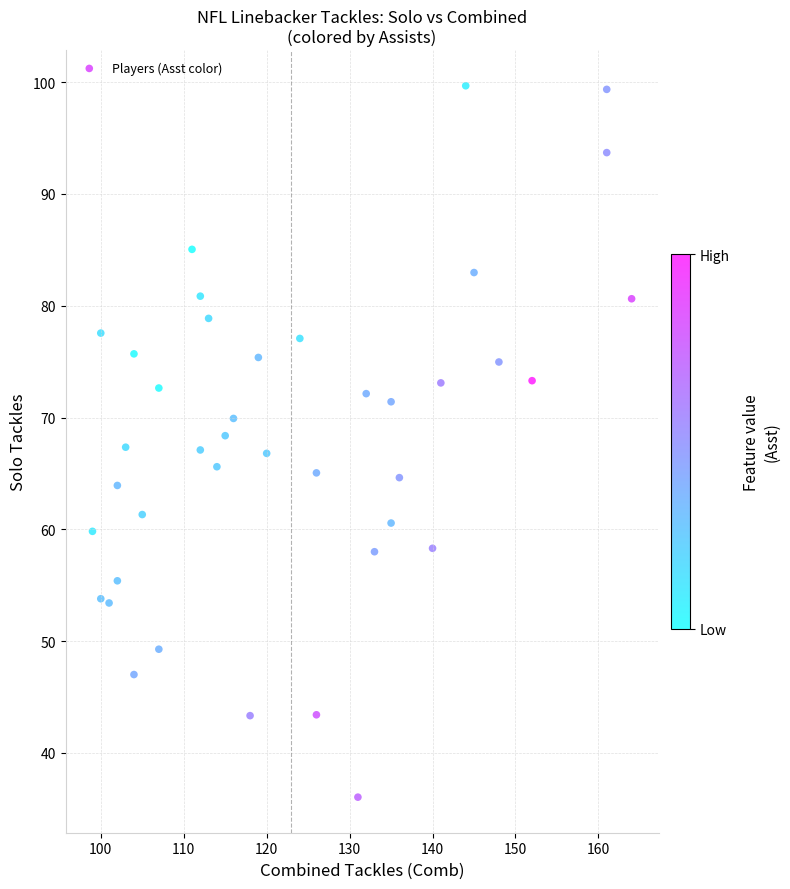

What is the range of Y values (max minus min)?

63.6